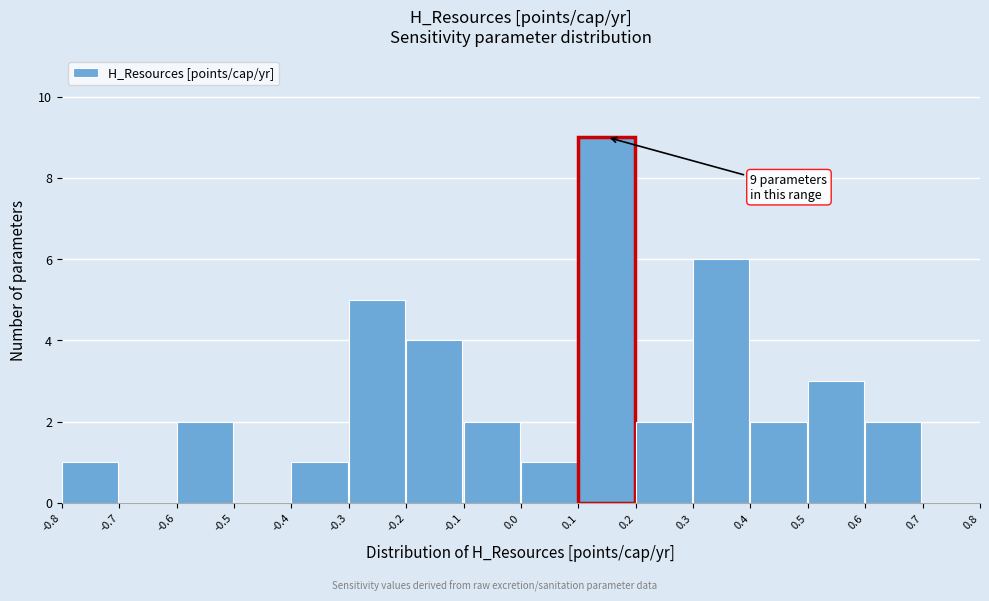

Which range on the x-axis has the tallest bar?

0.1 to 0.2